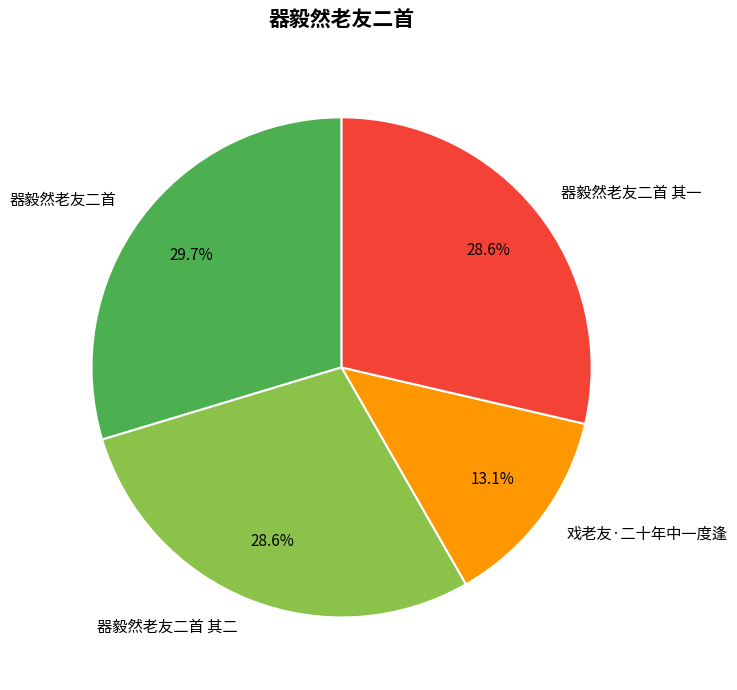

Approximately how many times larger is the value at 器毅然老友二首 其二 compared to 器毅然老友二首 其一?

1.0